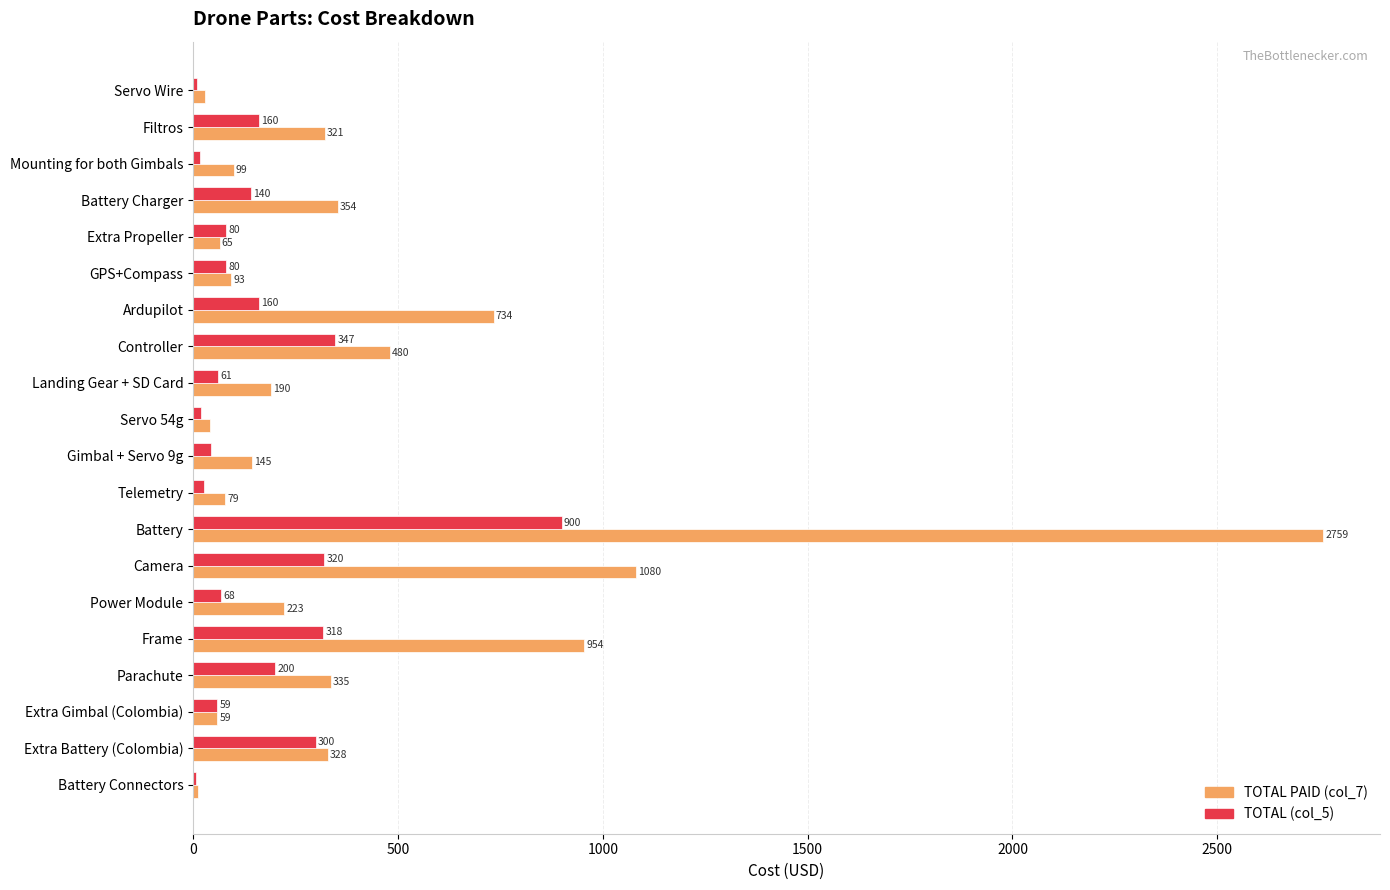

The TOTAL (col_5) series shows 300.0 at Extra Battery (Colombia). True or false?

True